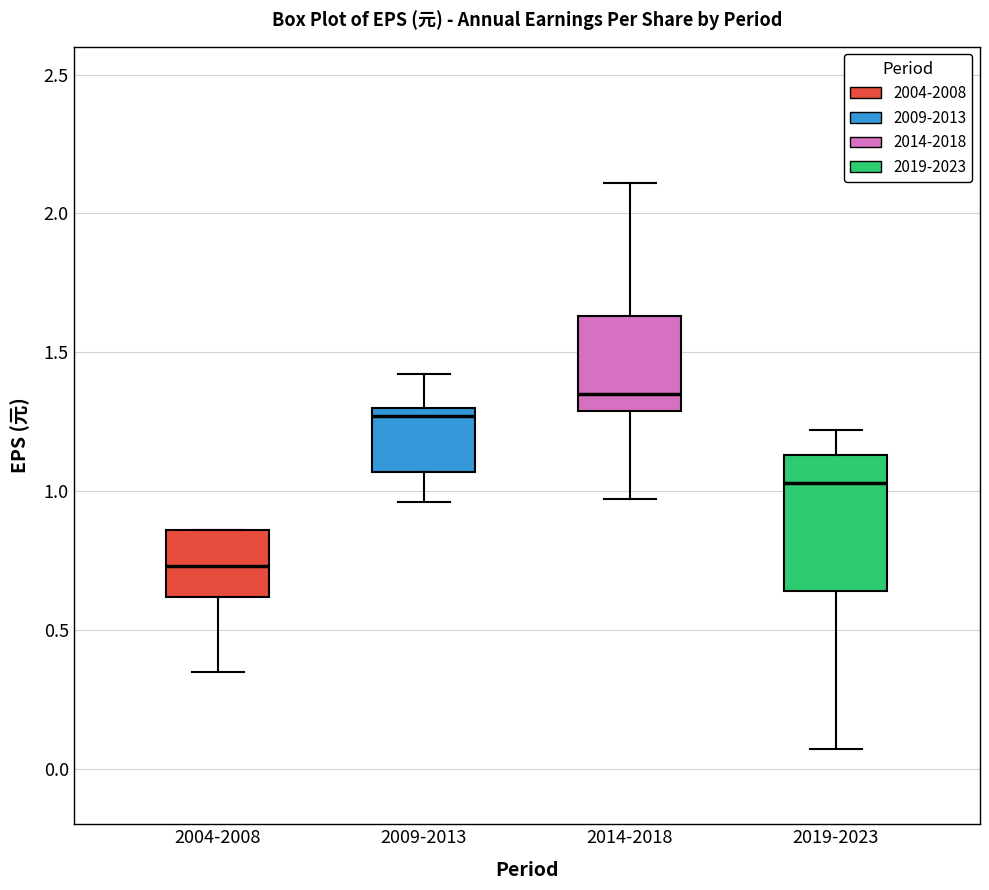

Which box's median line is the lowest?

2004-2008